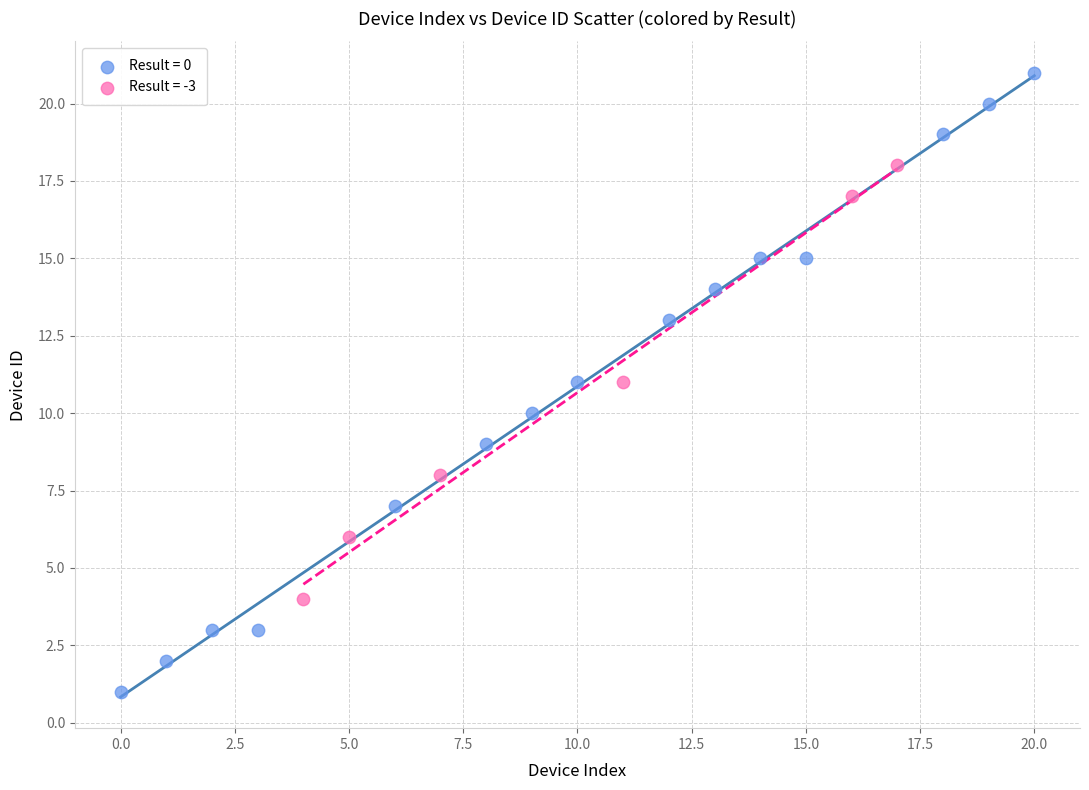

Which series has the largest Y range (max minus min)?

Result = 0